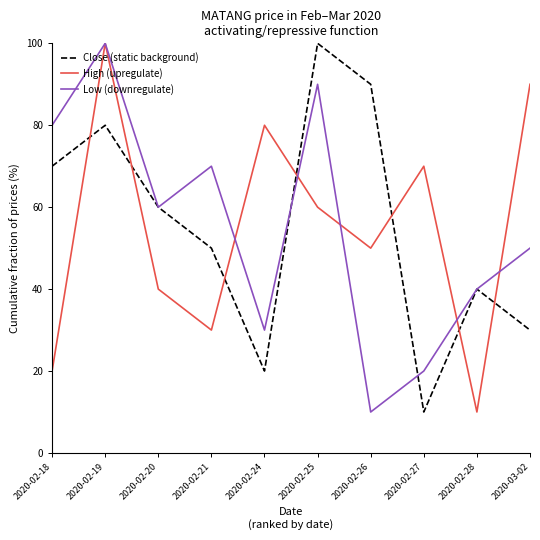

Where do Close (static background) and High (upregulate) first cross each other?

2020-02-18 and 2020-02-19